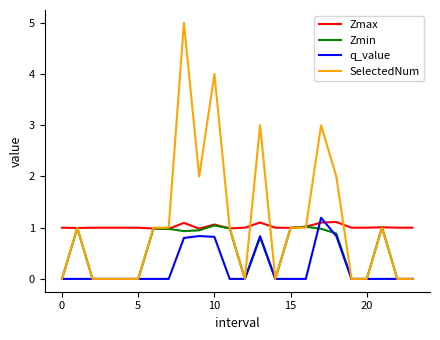

What is the greatest value displayed?

5.0